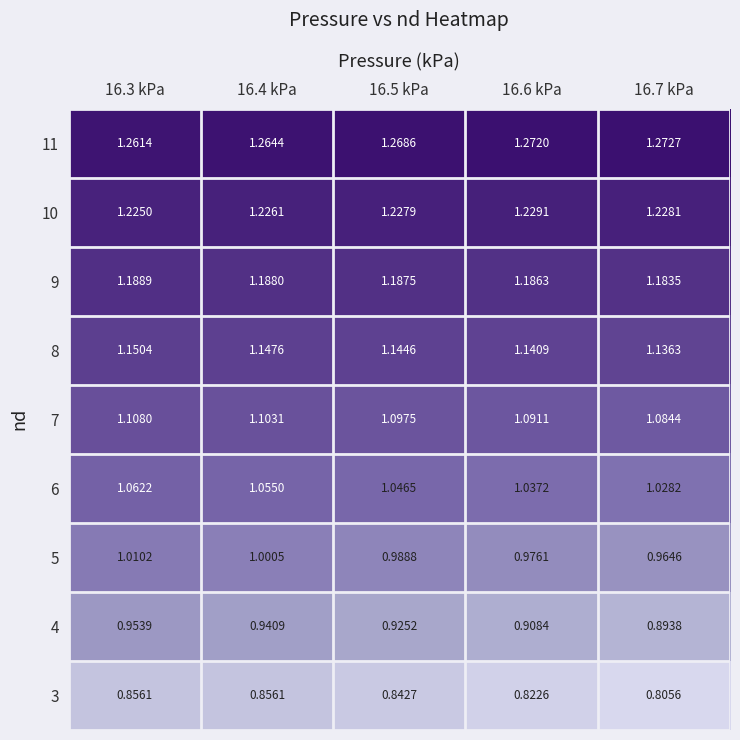

Is the value of 6 at 16.3 kPa greater than the value of 5 at 16.4 kPa?

Yes